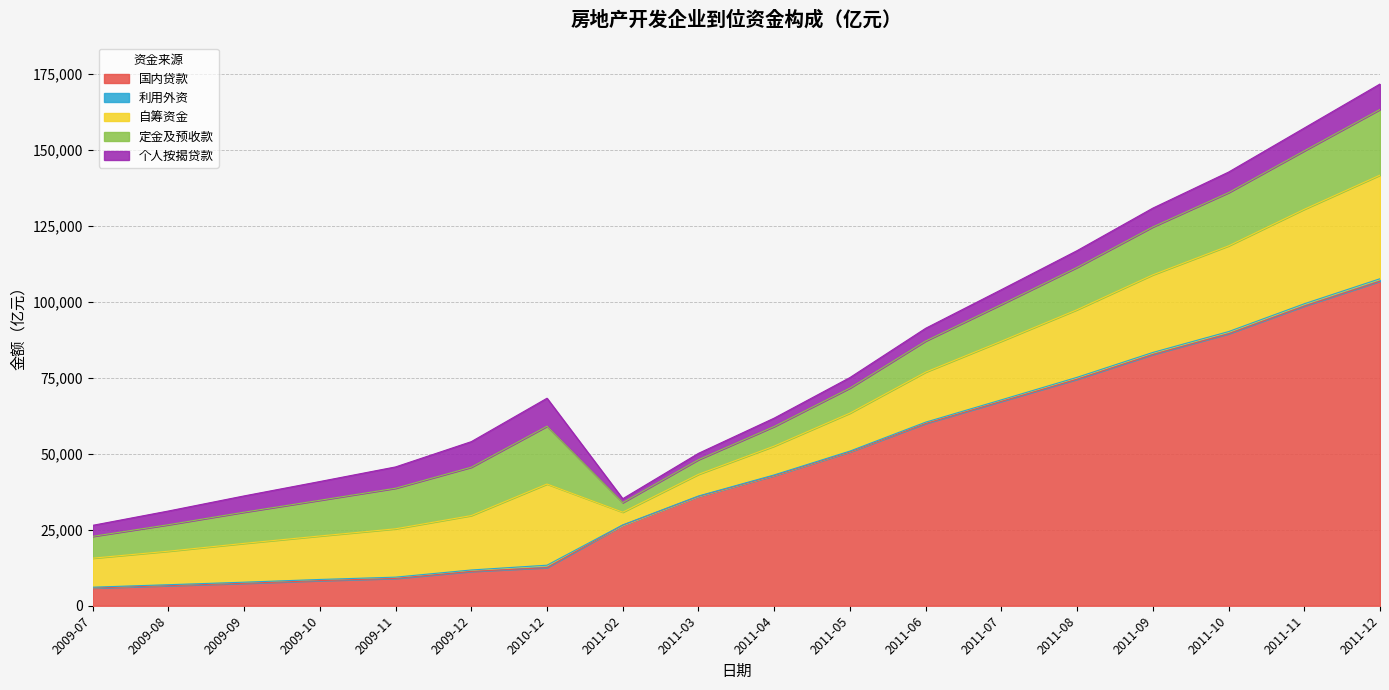

How many categories are shown in the chart?

18